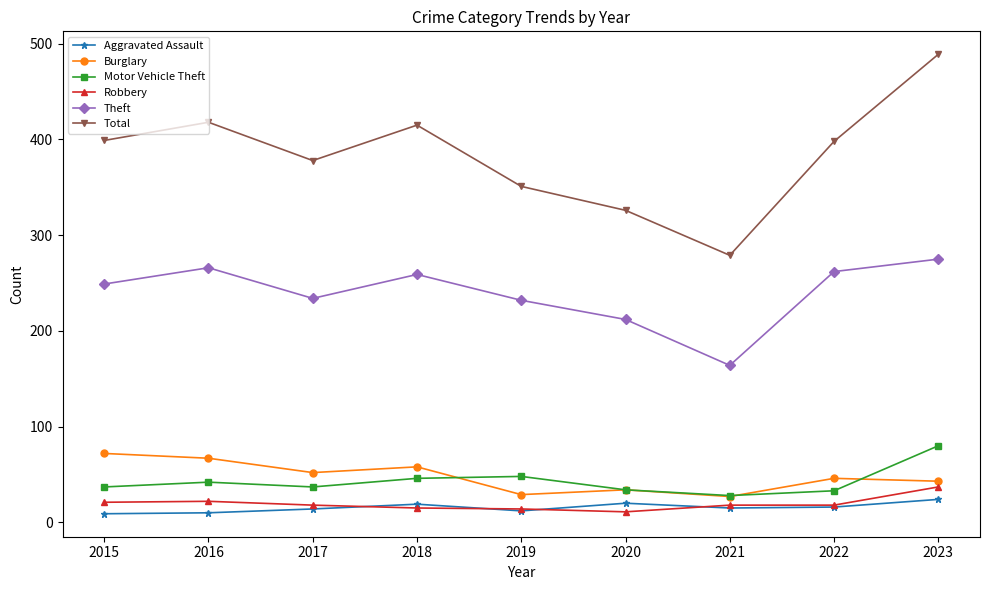

Does the chart display data point markers on the line(s)?

Yes